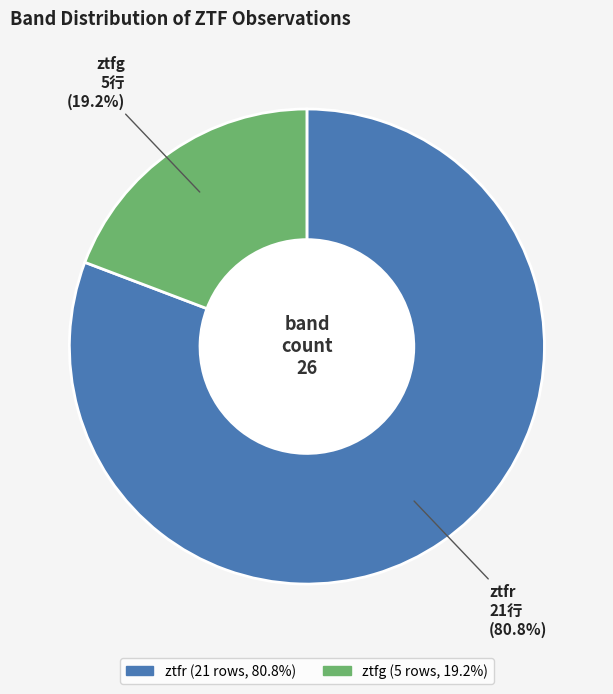

How many slices are in this pie chart?

2